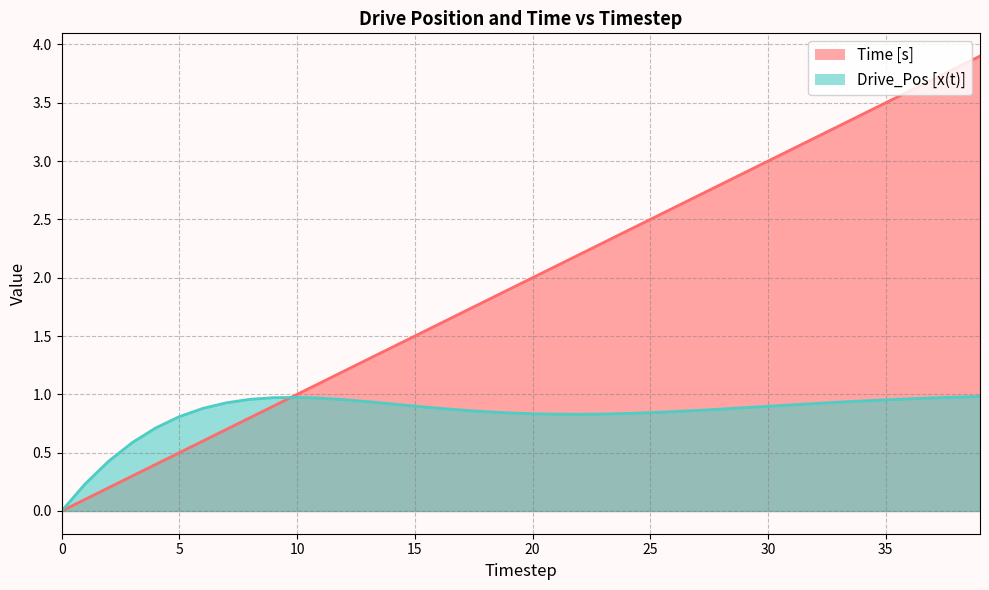

What is the approximate value of Drive_Pos [x(t)] at 7?

0.9